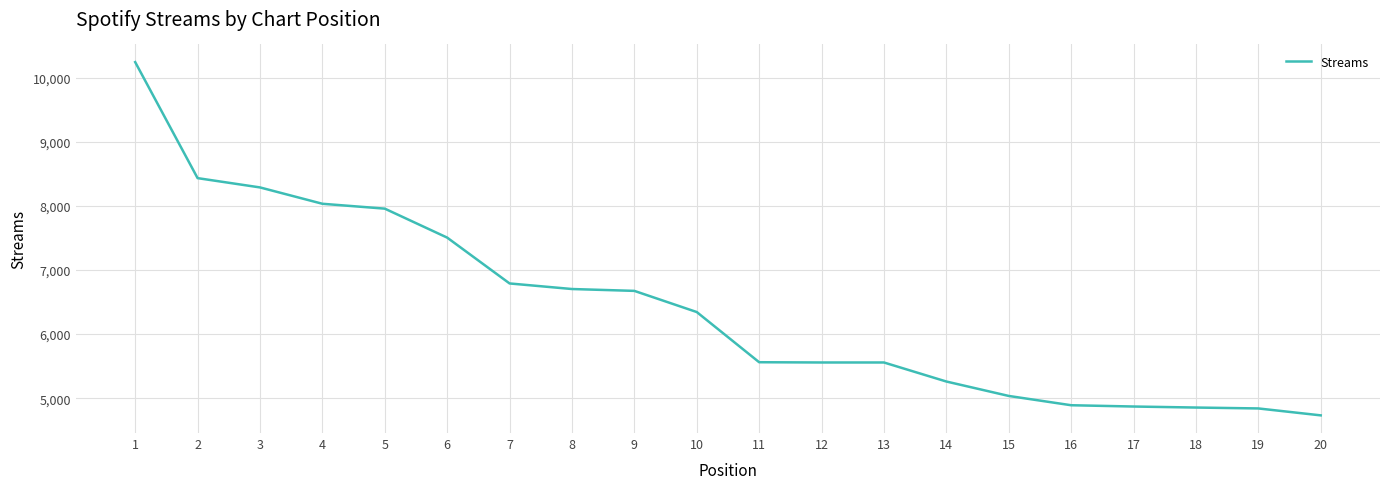

What is the greatest value displayed?

10243